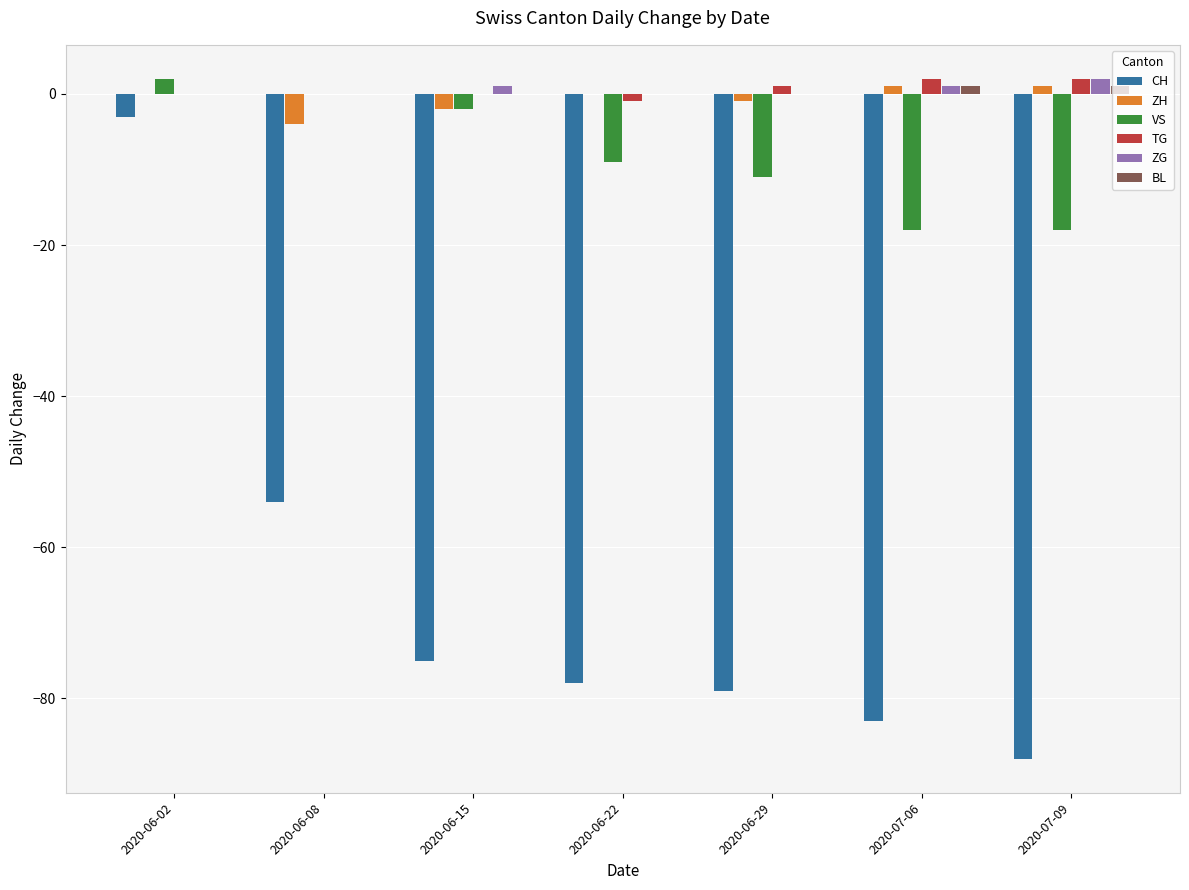

What is the sum of all ZG values?

4